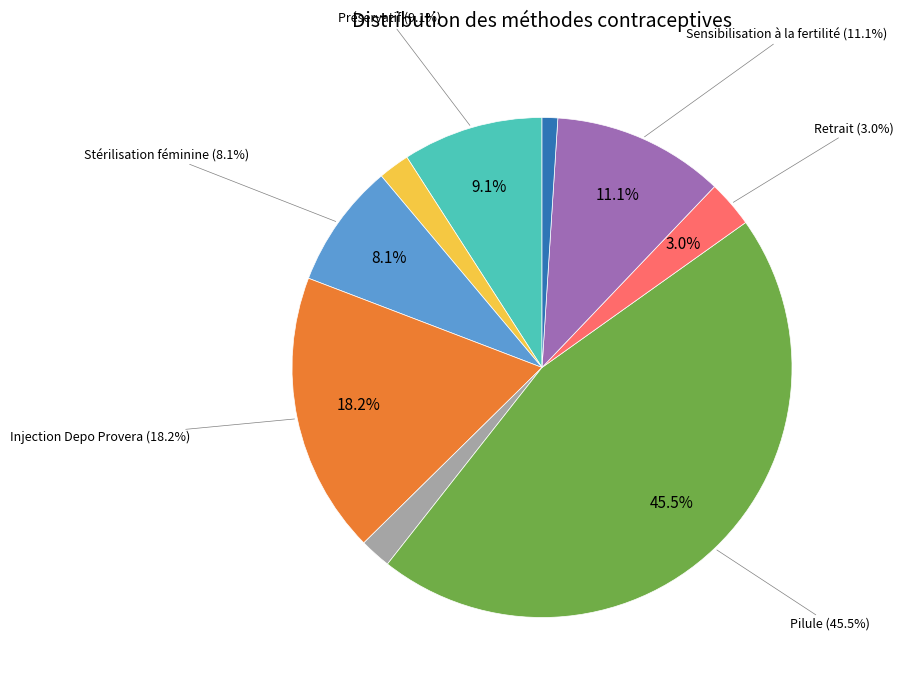

To the nearest percent, what is the difference between the Implant and Préservatif slice percentages?

7%